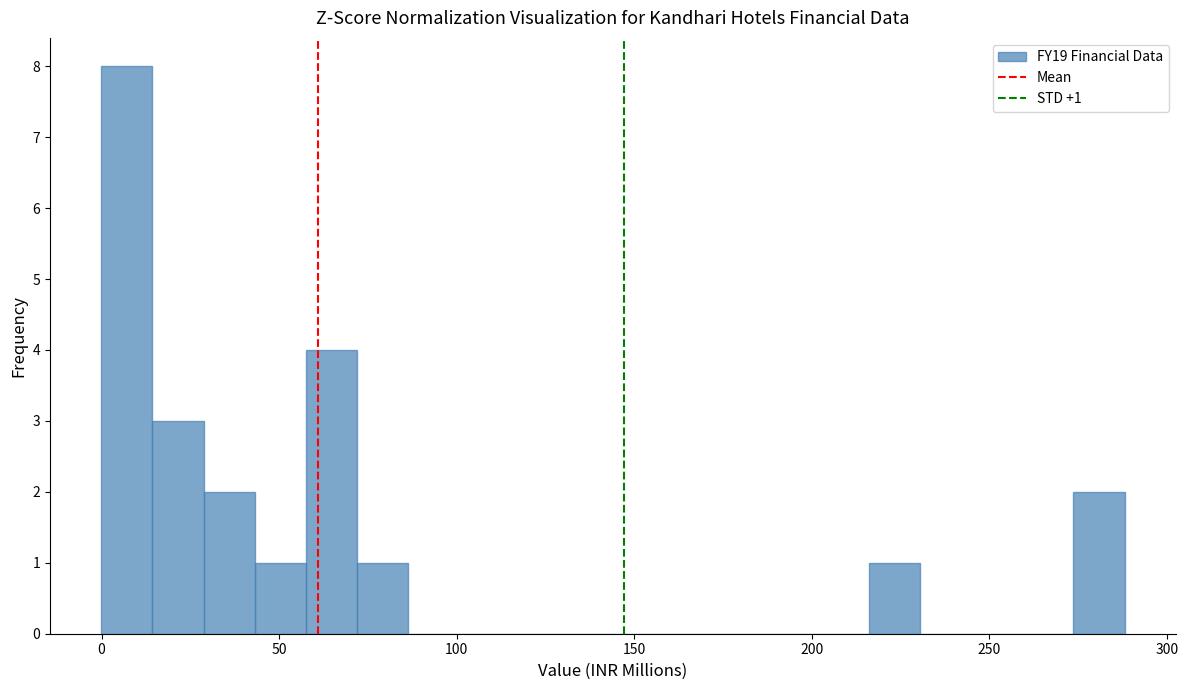

Around what value on the x-axis is the tallest bar? Give the approximate position of its centre, as read against the axis.

5